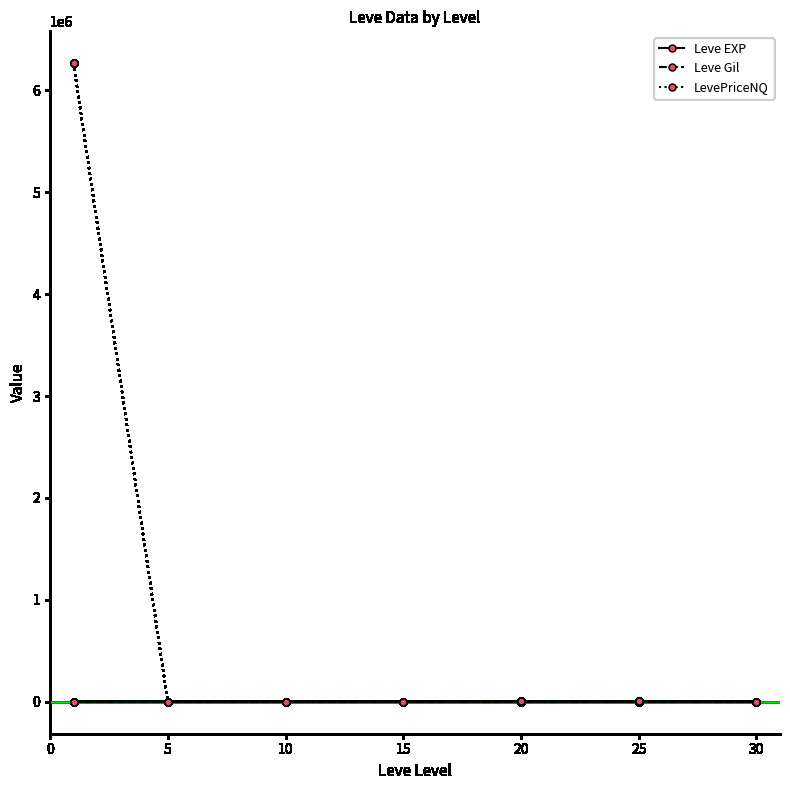

True or false: LevePriceNQ has more than 2 interior local peaks.

False